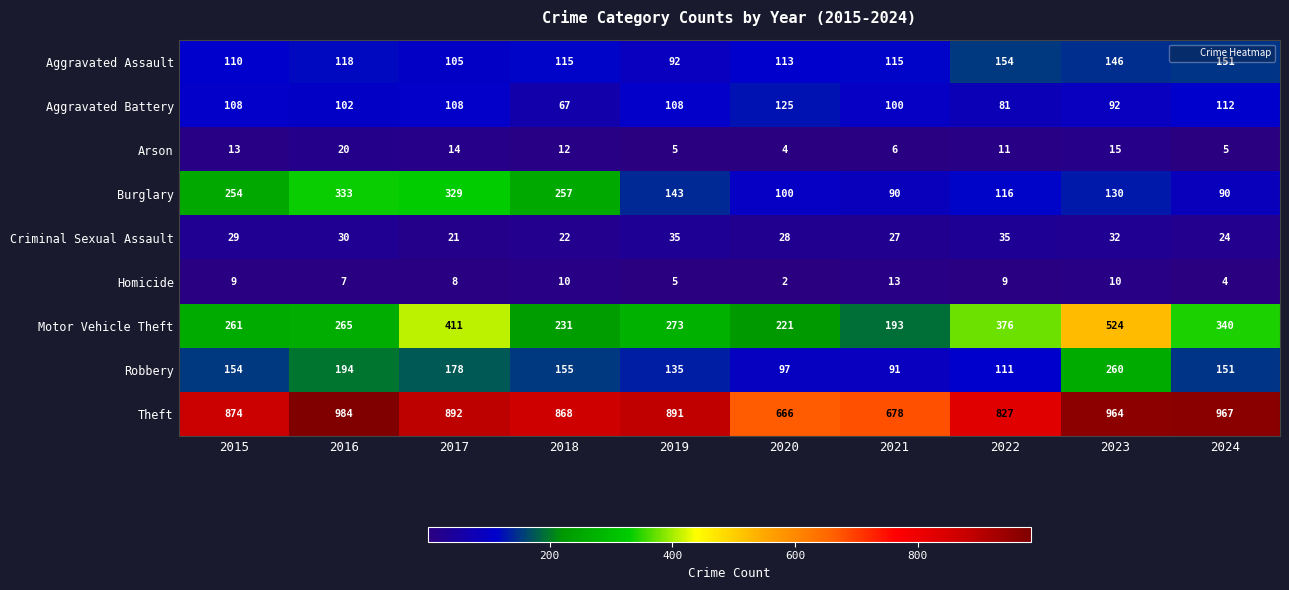

At 2022, list the series in order from smallest to largest.

Homicide, Arson, Criminal Sexual Assault, Aggravated Battery, Robbery, Burglary, Aggravated Assault, Motor Vehicle Theft, Theft